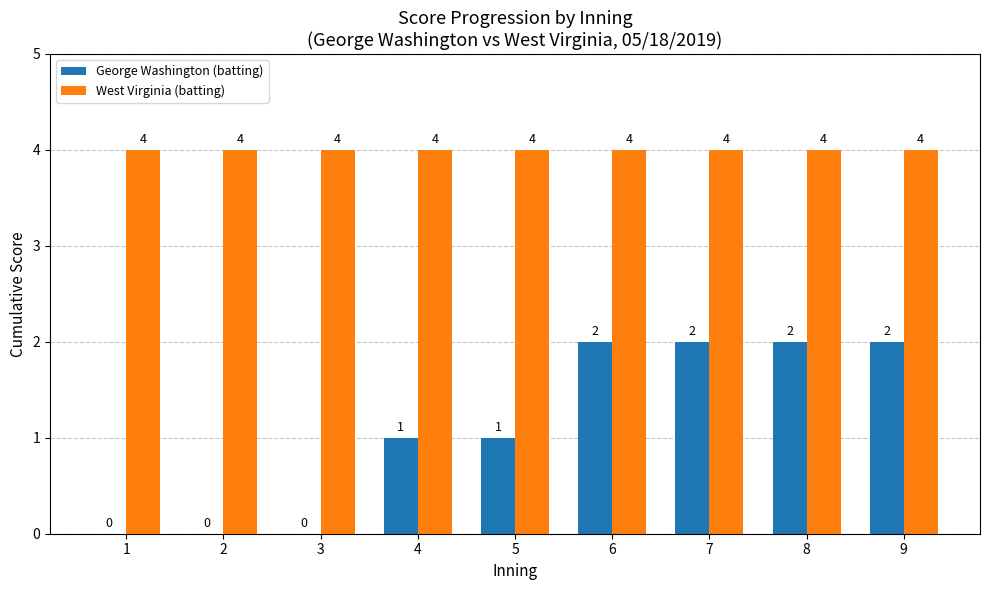

What is the maximum value shown in the chart?

4